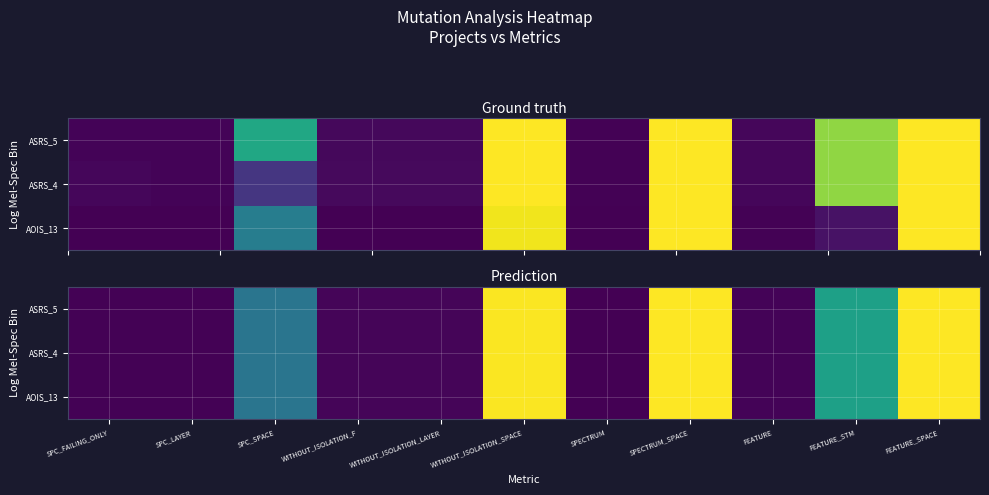

At which label does ASRS_4 reach its peak?

SPECTRUM_SPACE